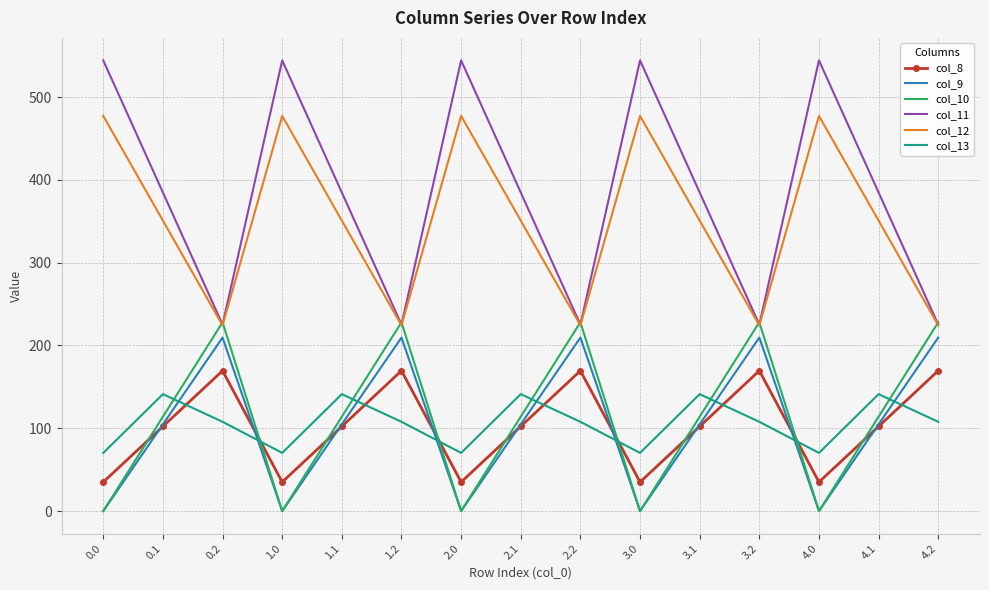

True or false: col_13 has a value of 62.8 at 0.1.

False